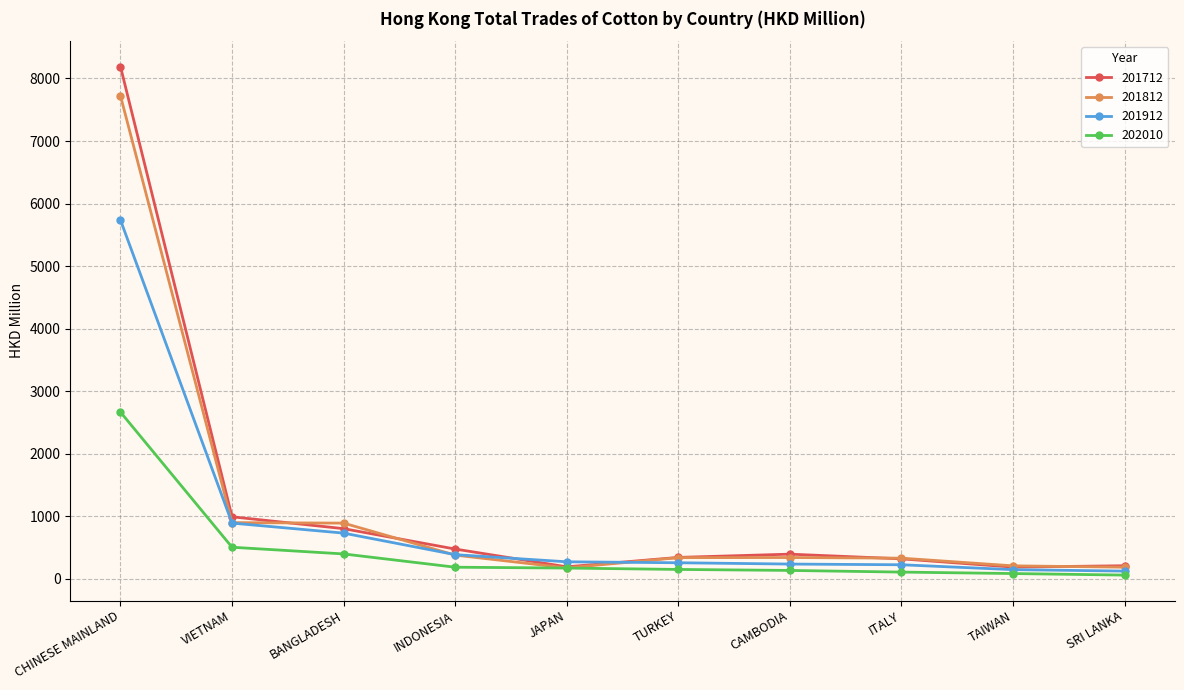

Is the value of 201812 at VIETNAM greater than the value of 201712 at TURKEY?

Yes